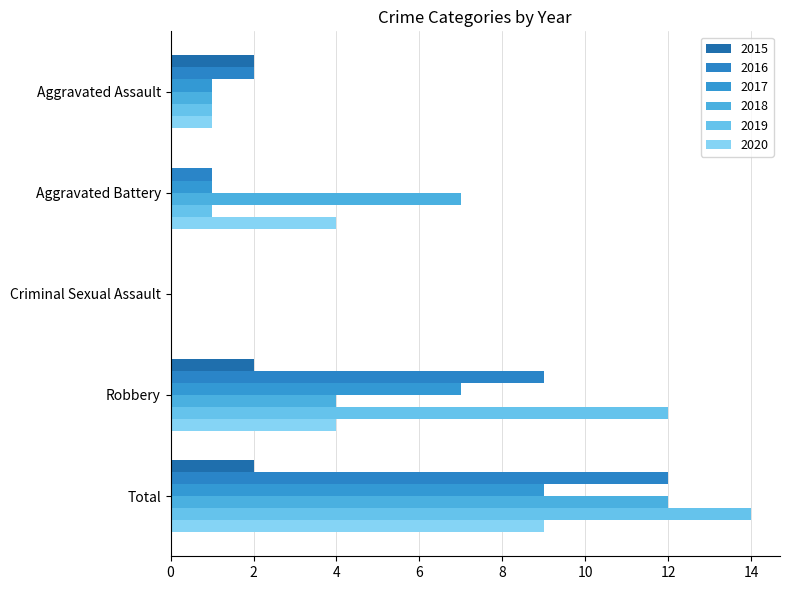

Count the number of categories in the chart.

5